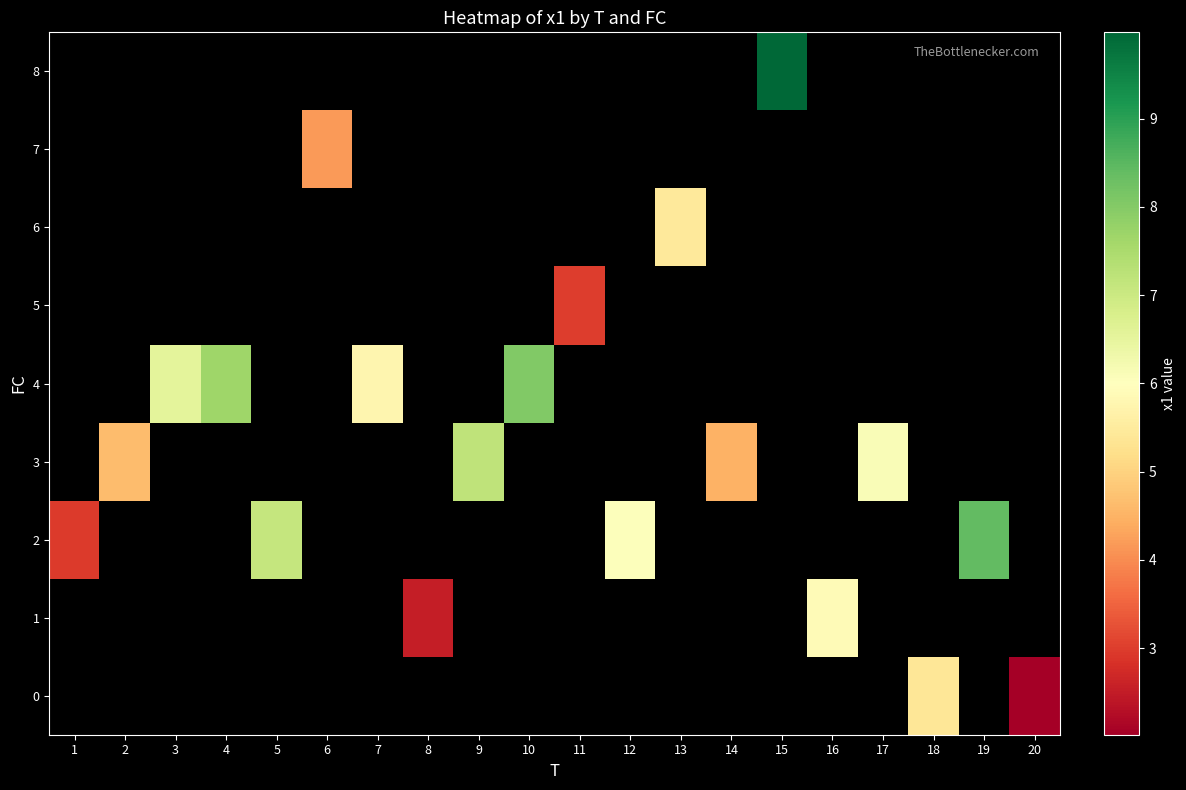

Count the number of categories in the chart.

20